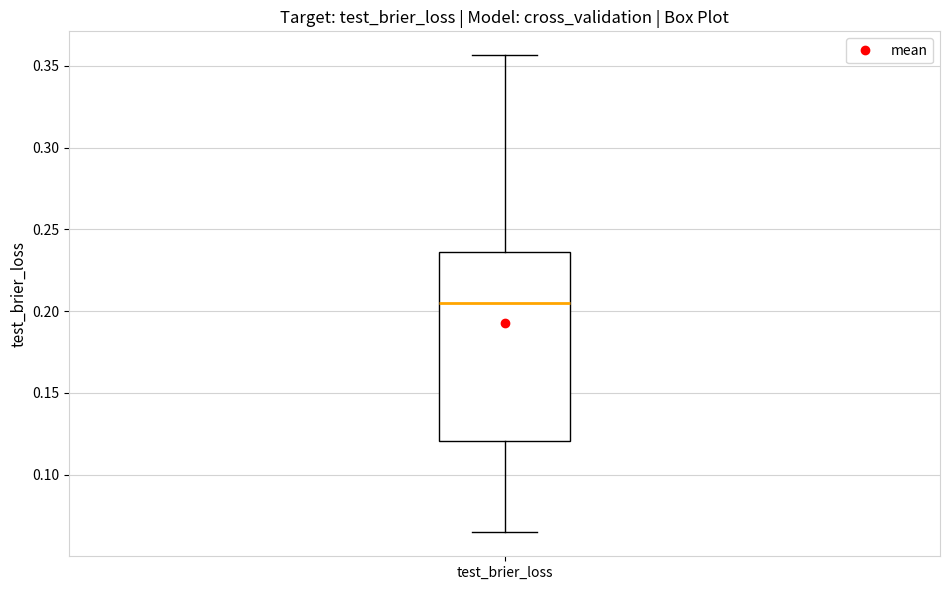

Where is the lower edge of the box for test_brier_loss on the y-axis? The values are not printed on the chart, so give them approximately, as read against the axis.

0.120